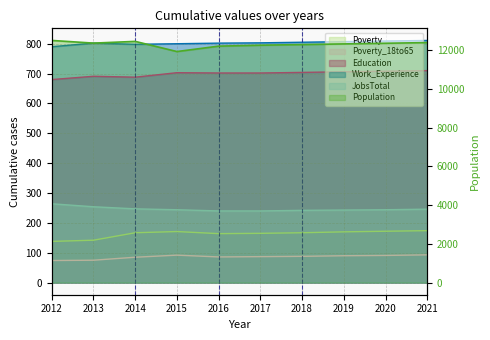

True or false: Poverty and Population intersect in this chart.

False